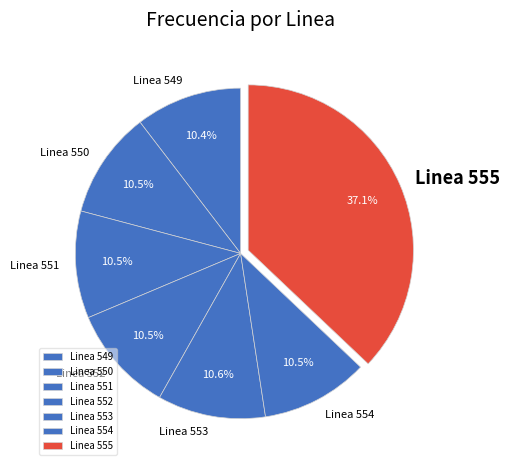

To the nearest percent, what is the difference between the largest and smallest slice percentages?

27%